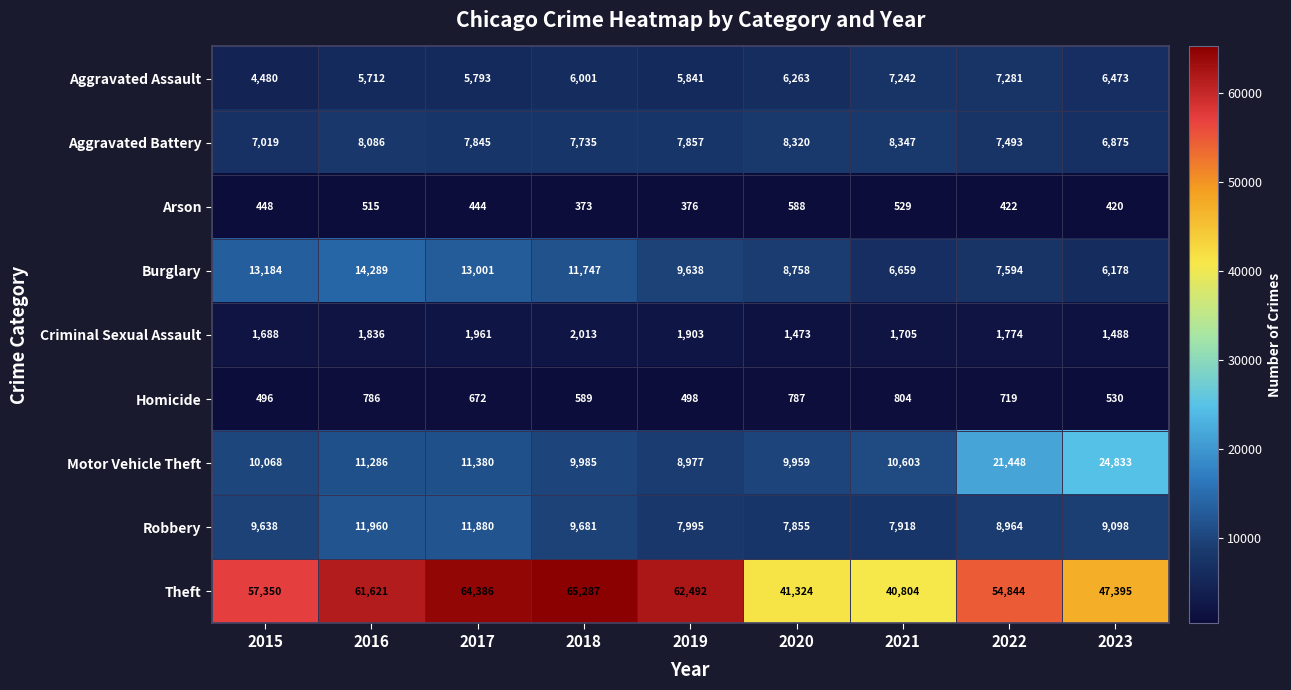

What is the total value across all series at 2016?

116091